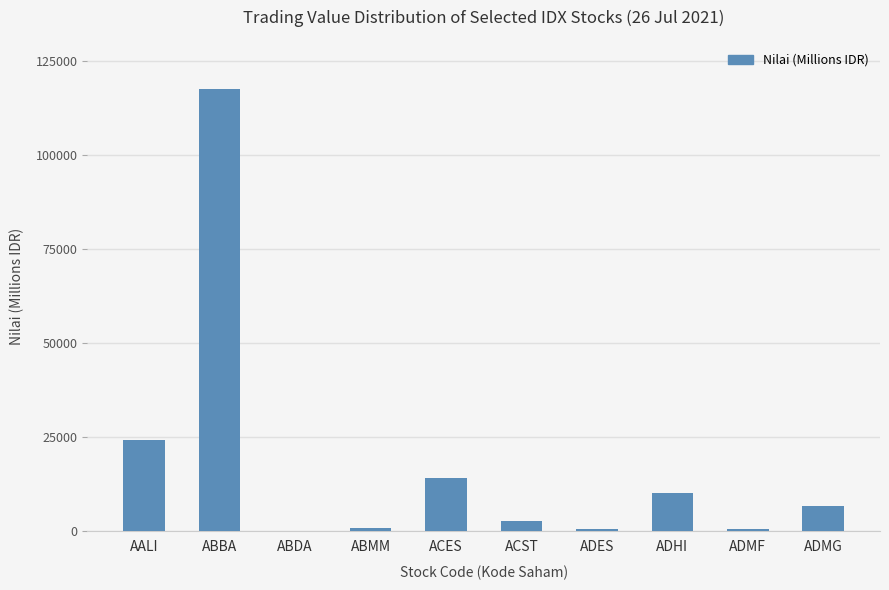

The chart shows a value of 14753.2 at ADHI. True or false?

False